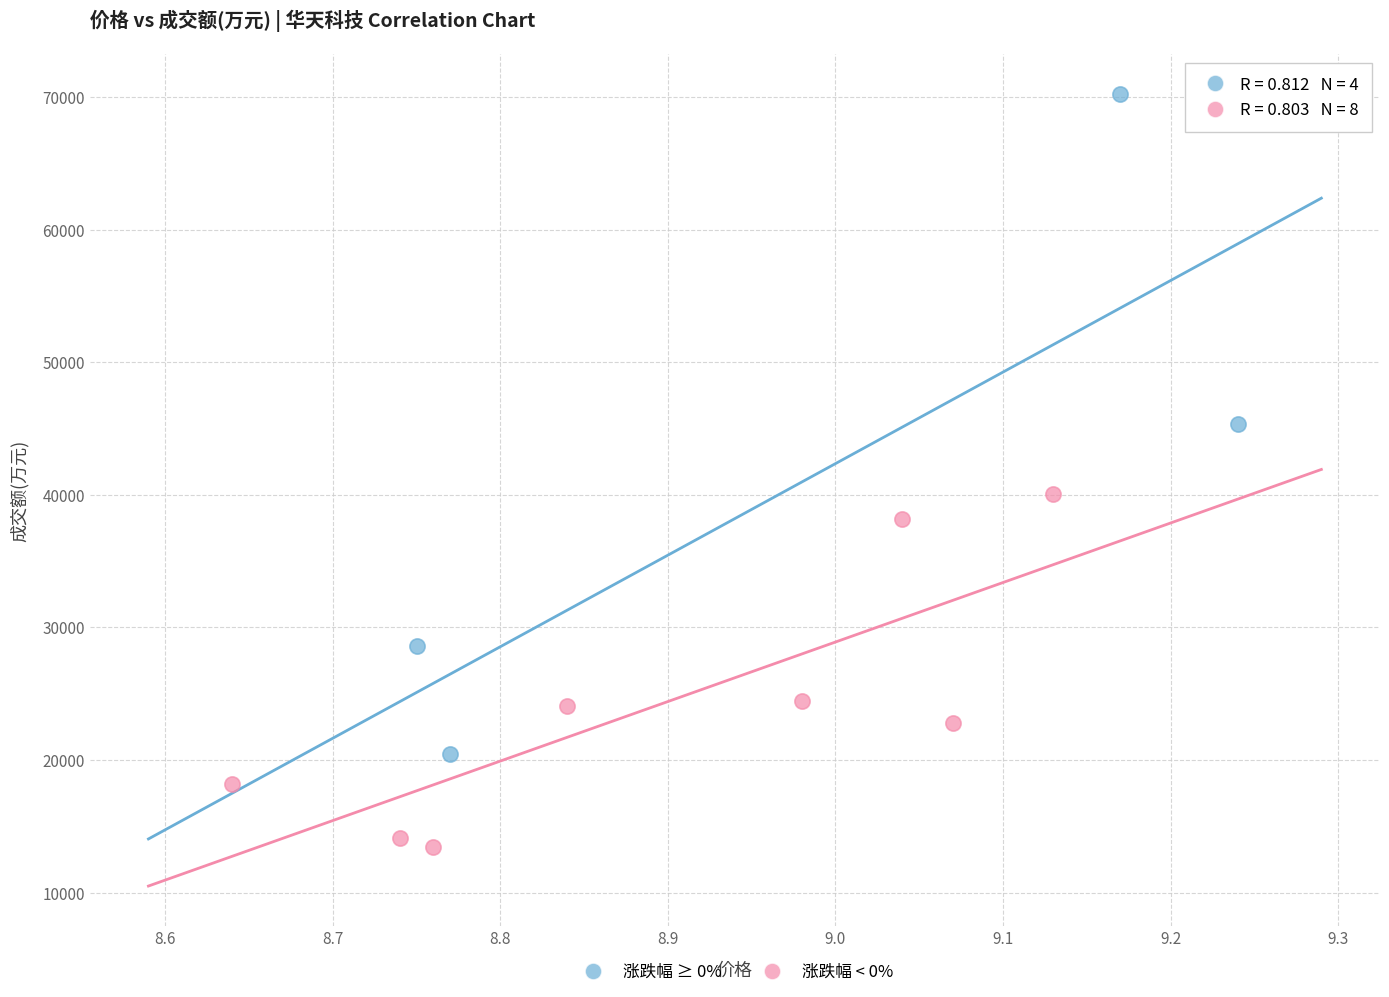

Which series contains the highest Y value?

涨跌幅 ≥ 0%